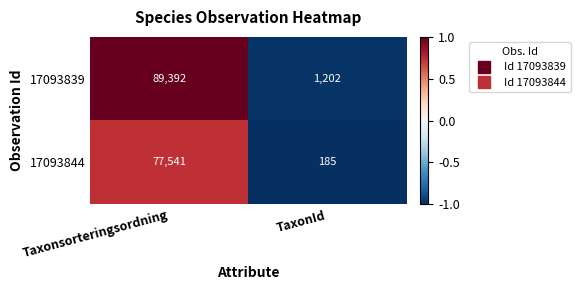

At which category does the chart reach its minimum across all series?

TaxonId